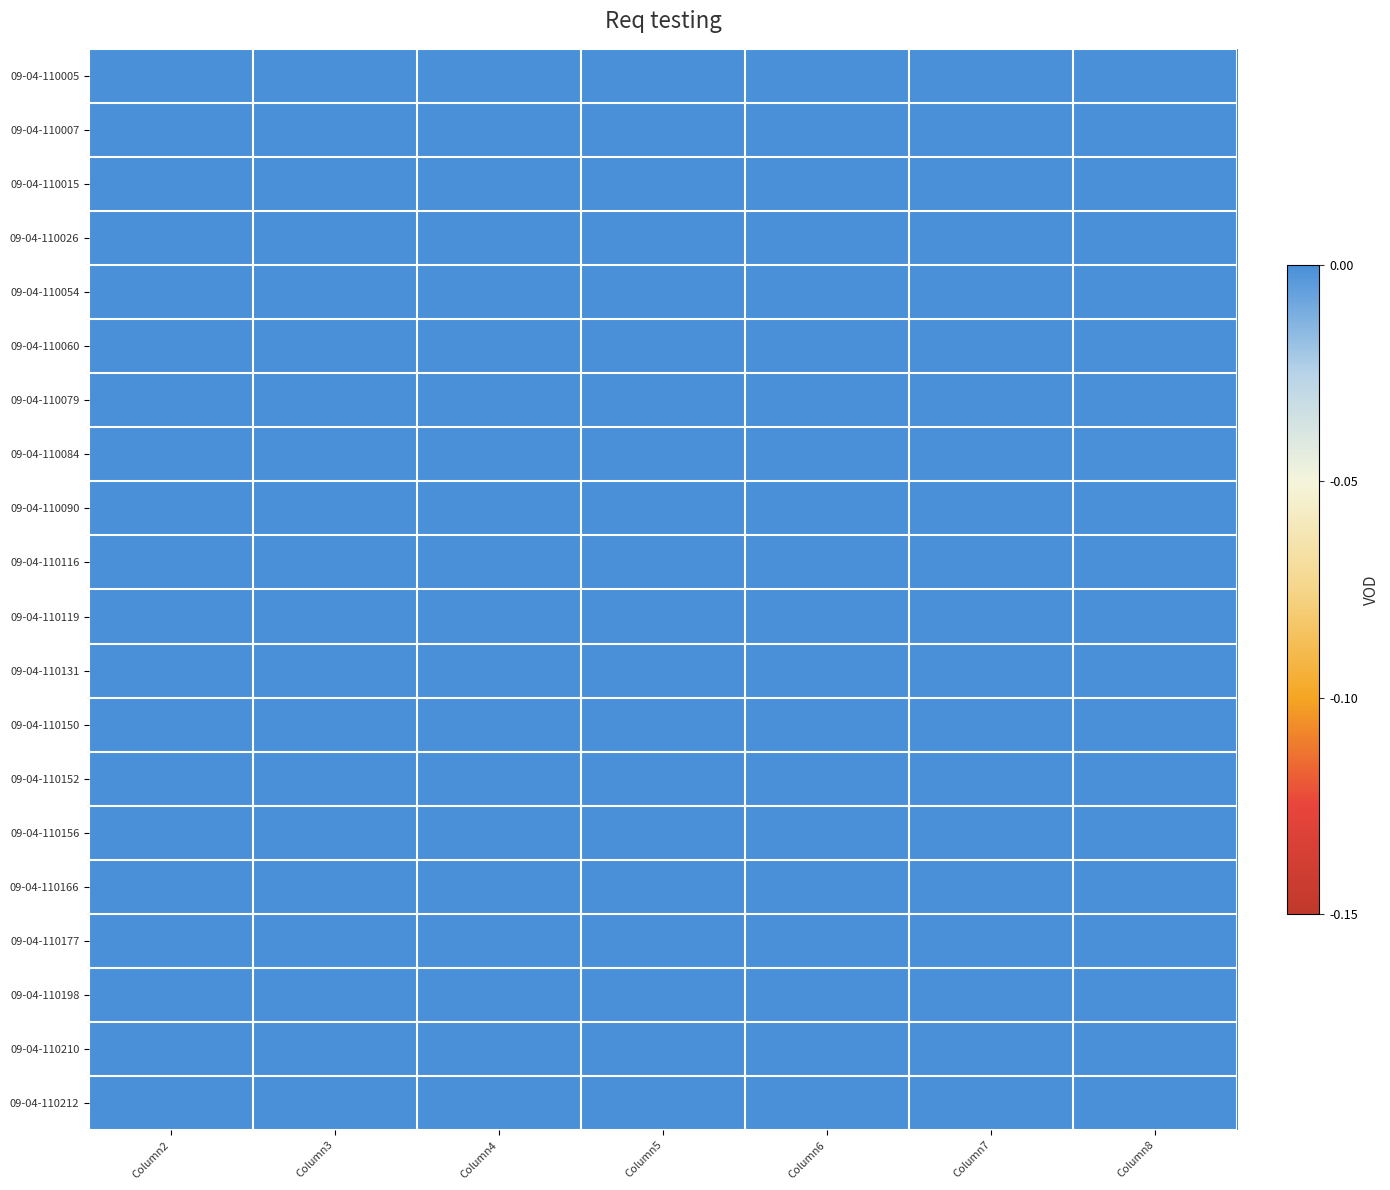

What is the total value across all series at Column7?

2.9